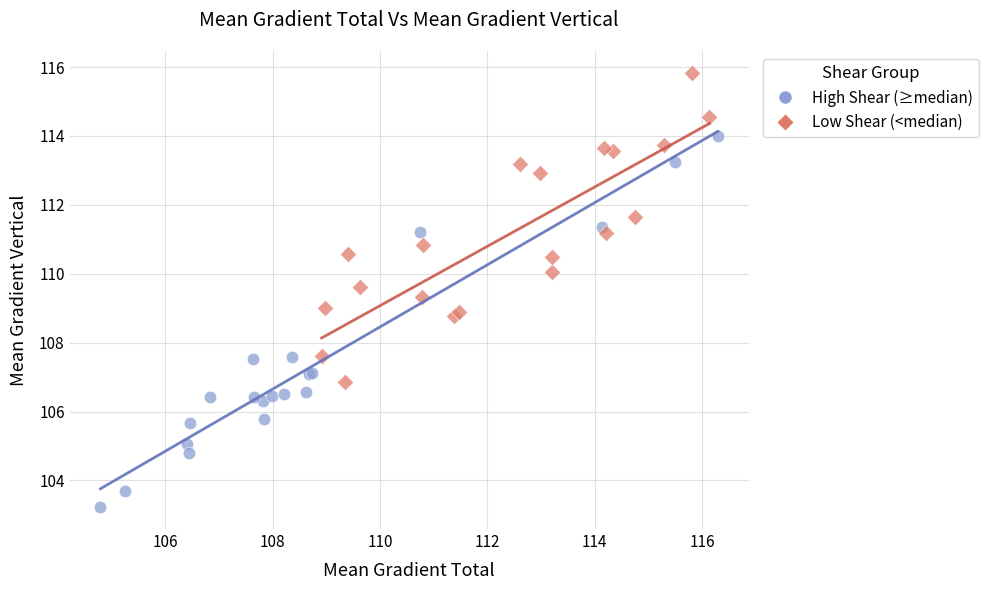

Which series has the widest spread of Y values?

High Shear (≥median)